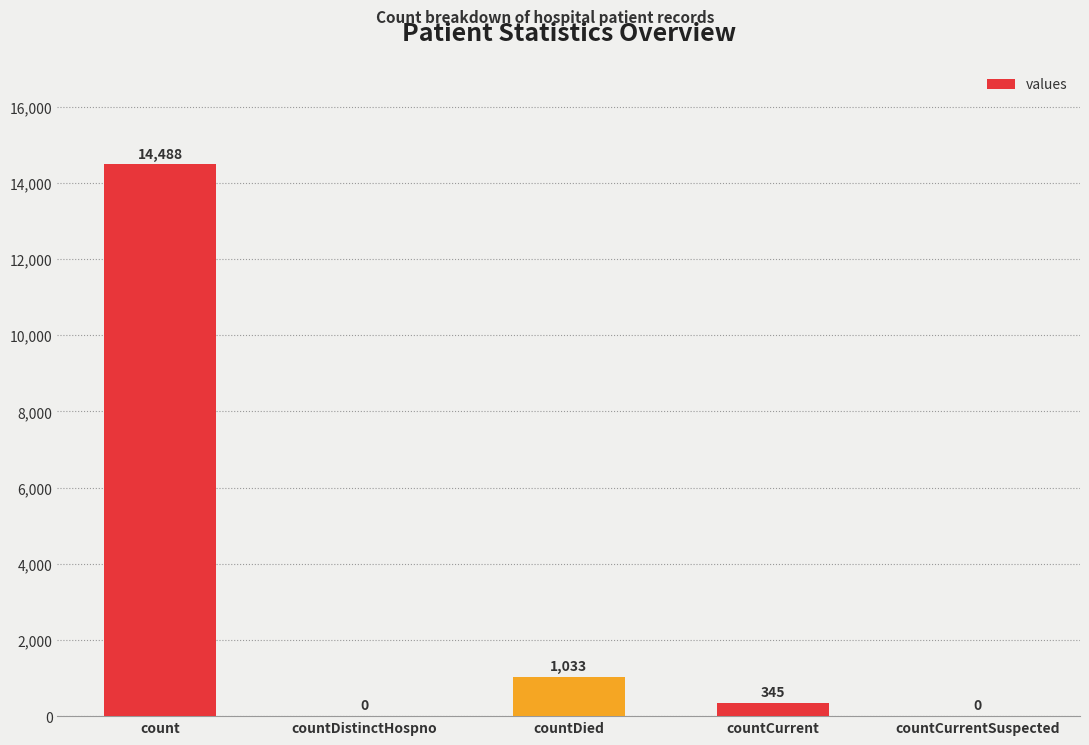

What is the change in value from count to countCurrentSuspected?

-14488